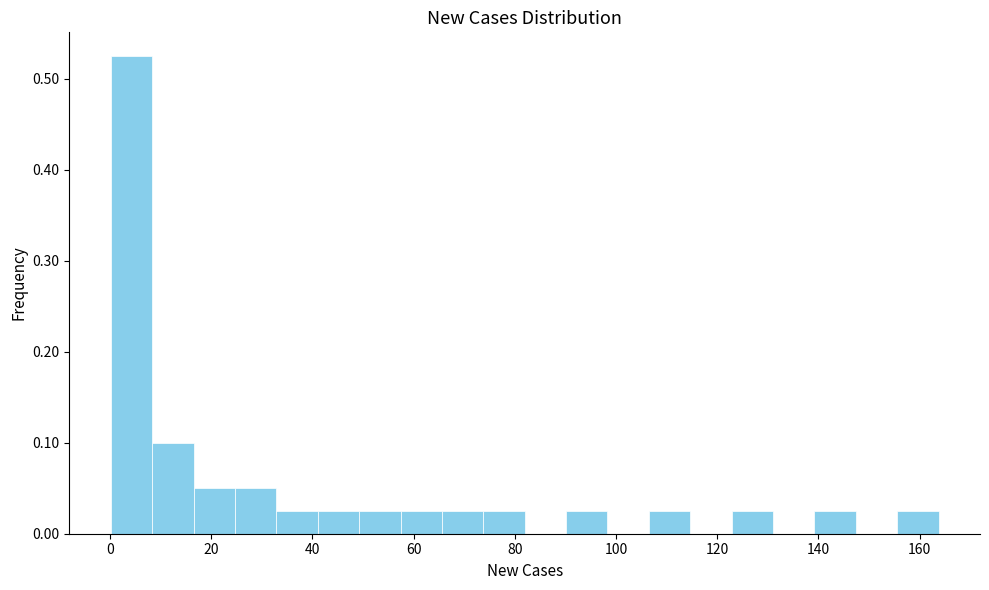

Over which range of the x-axis is the bar tallest?

0 to 8